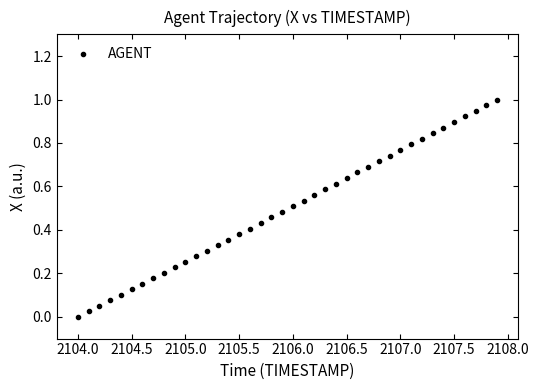

What is the range of X values (max minus min)?

3.9